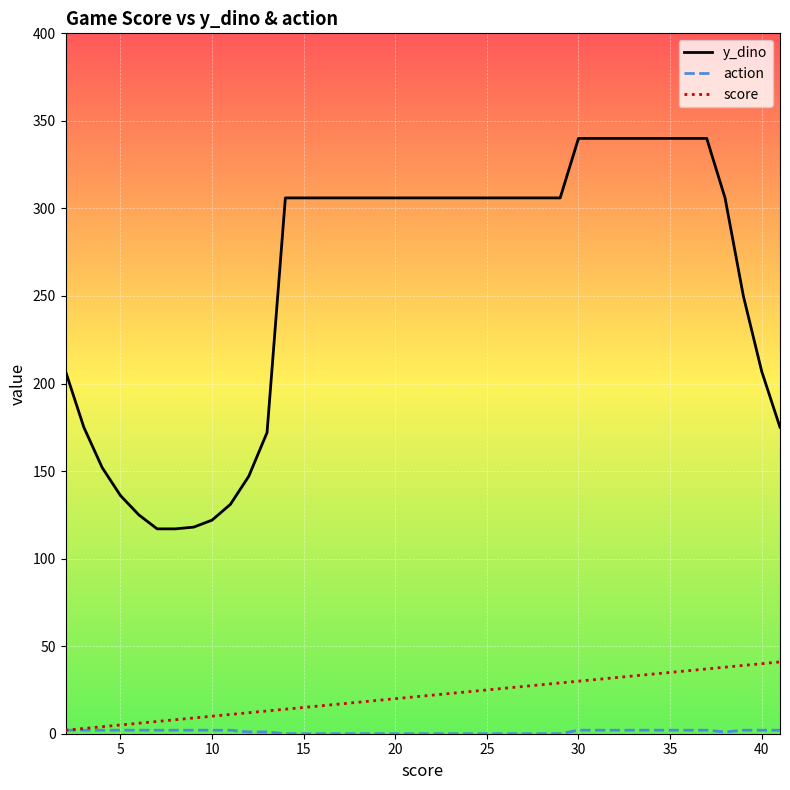

Which series has the largest range (max minus min)?

y_dino